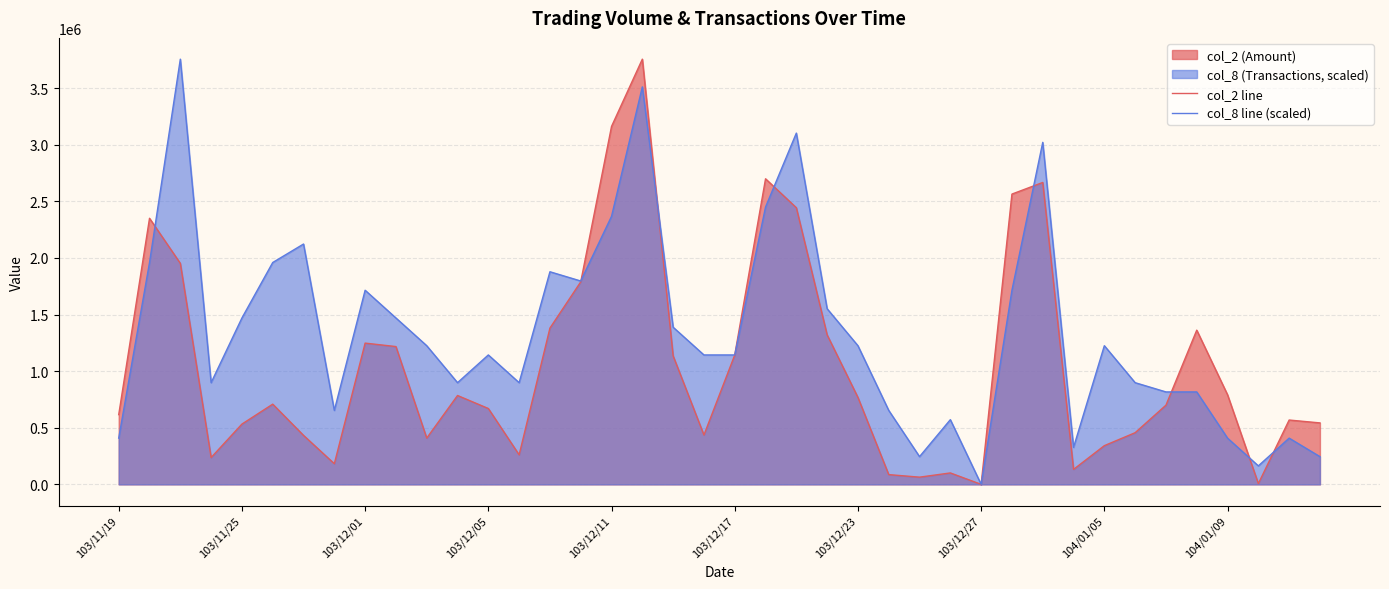

Rank the series by their average value, from lowest to highest.

col_2 line, col_8 line (scaled)